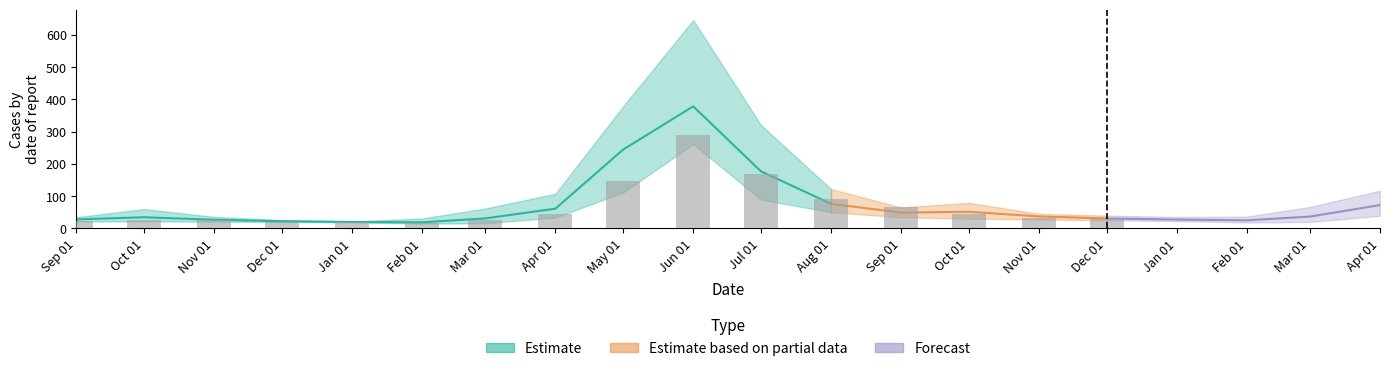

Between 2021-10-01 and 2021-05-01, which is larger?

2021-05-01